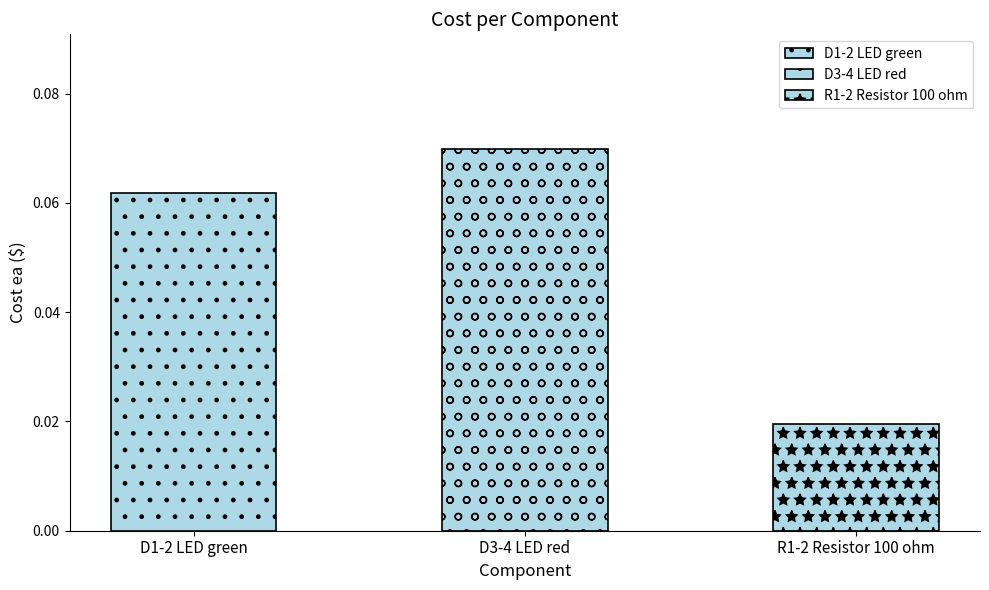

Reading left to right, what are all the values shown in this chart?

D1-2 LED green=0.1	D3-4 LED red=0.1	R1-2 Resistor 100 ohm=0.0